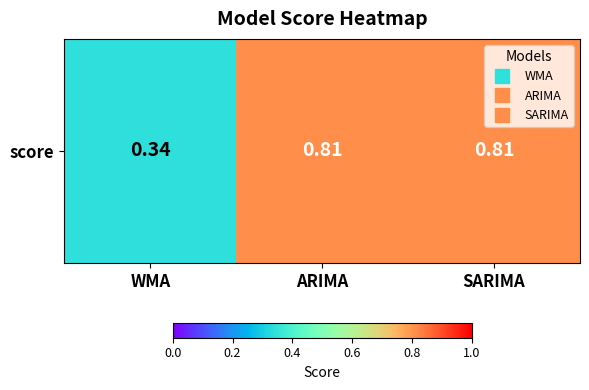

The chart shows a value of 0.6 at WMA. True or false?

False